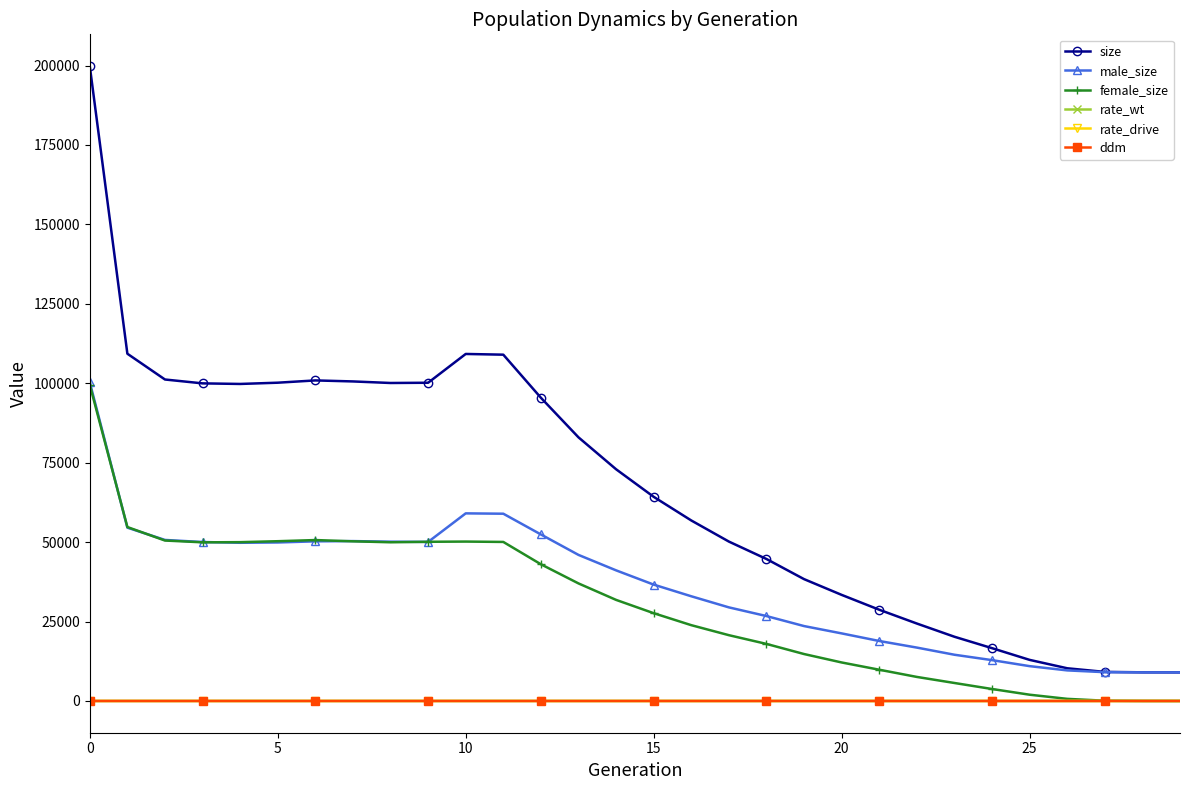

Does the chart have visible grid lines?

No